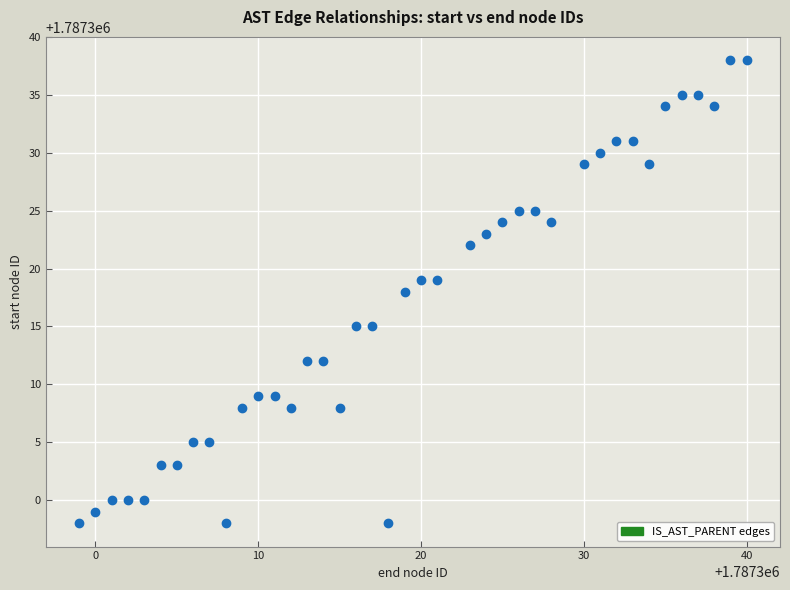

What is the range of X values (max minus min)?

41